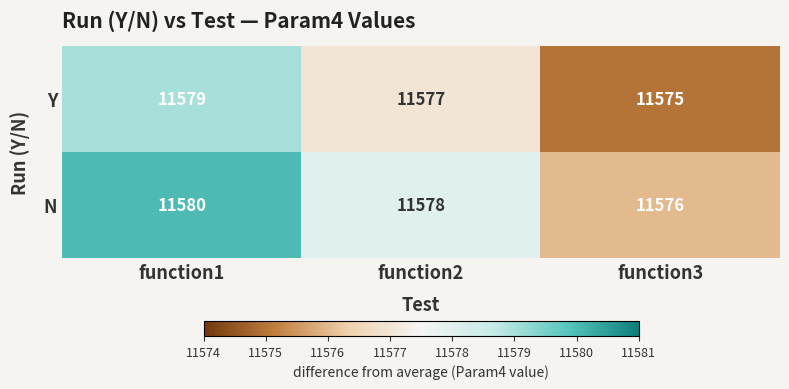

How many data points in N are less than 11578?

1